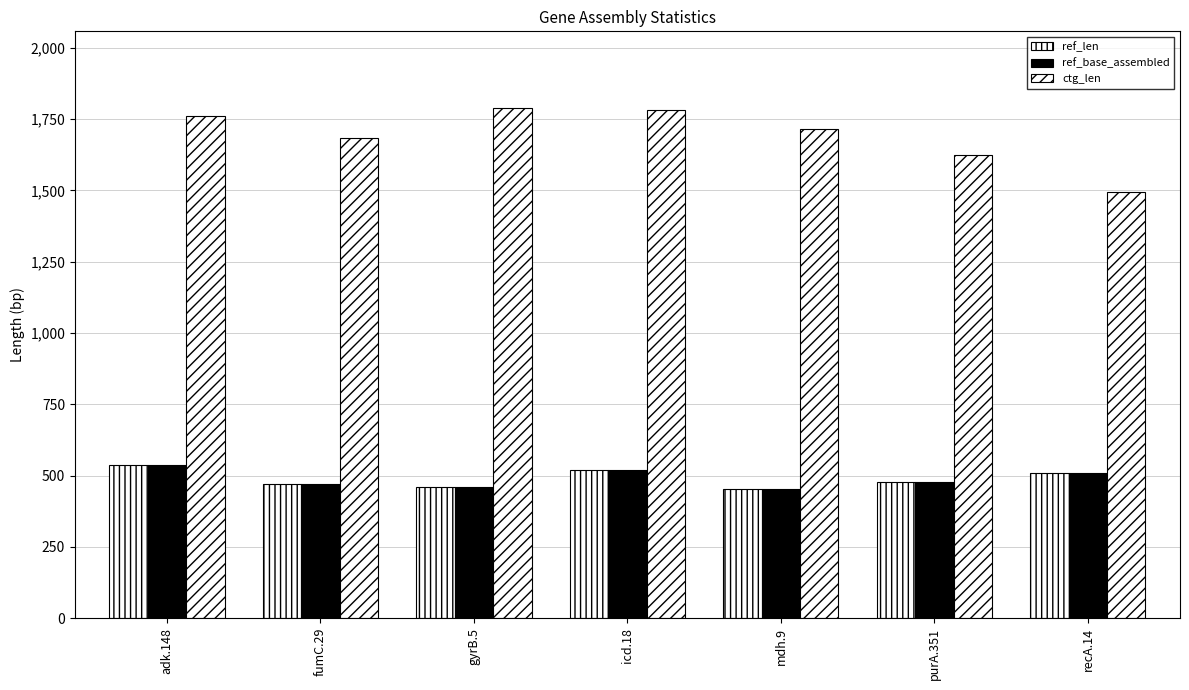

Between fumC.29 and gyrB.5, which series saw the biggest shift?

ctg_len